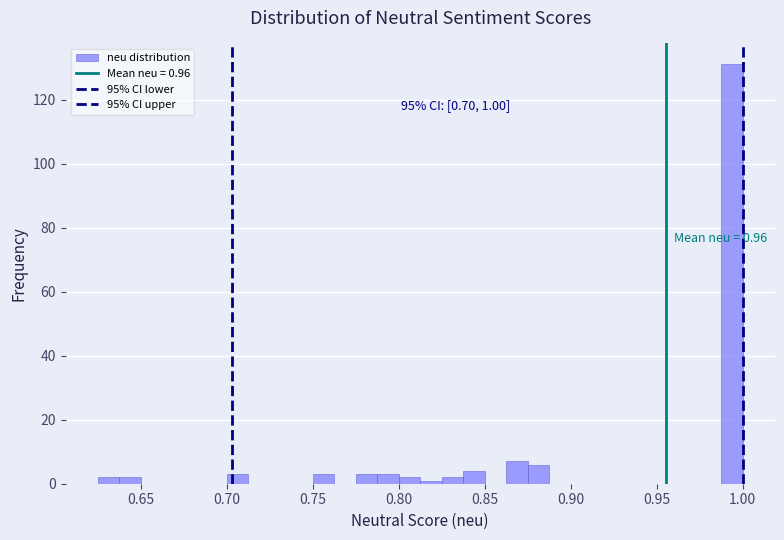

Read against the x-axis, roughly where is the centre of the tallest bar?

0.995